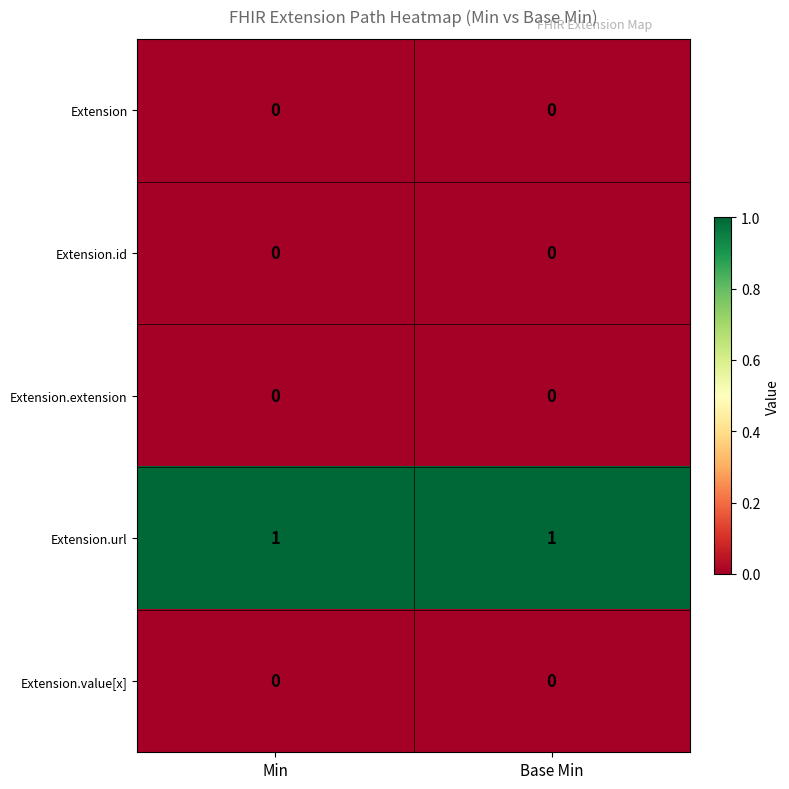

What is the total value across all series at Base Min?

1